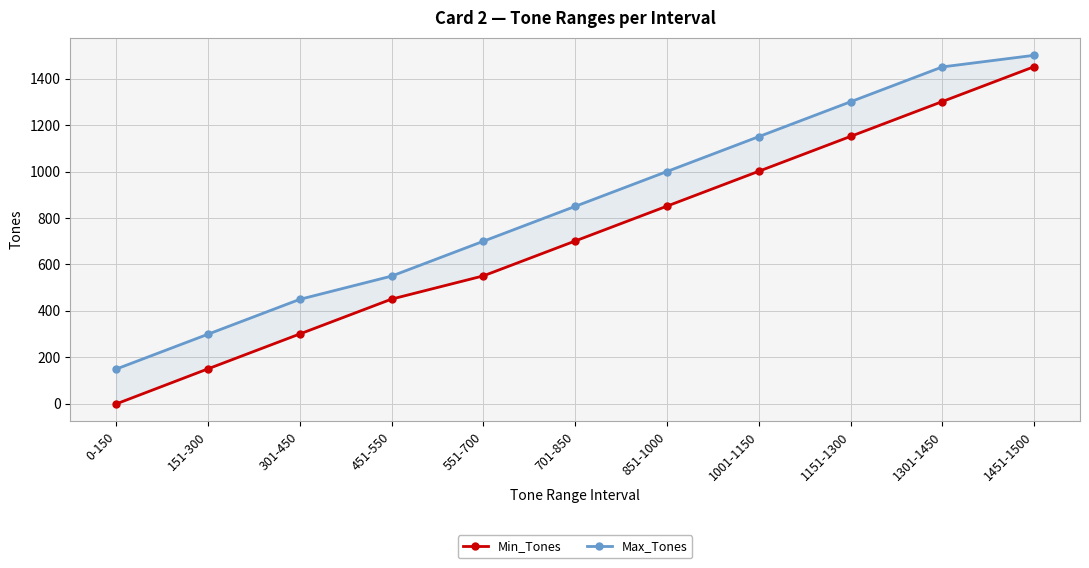

What is the difference between the Max_Tones values at 0-150 and 301-450?

300